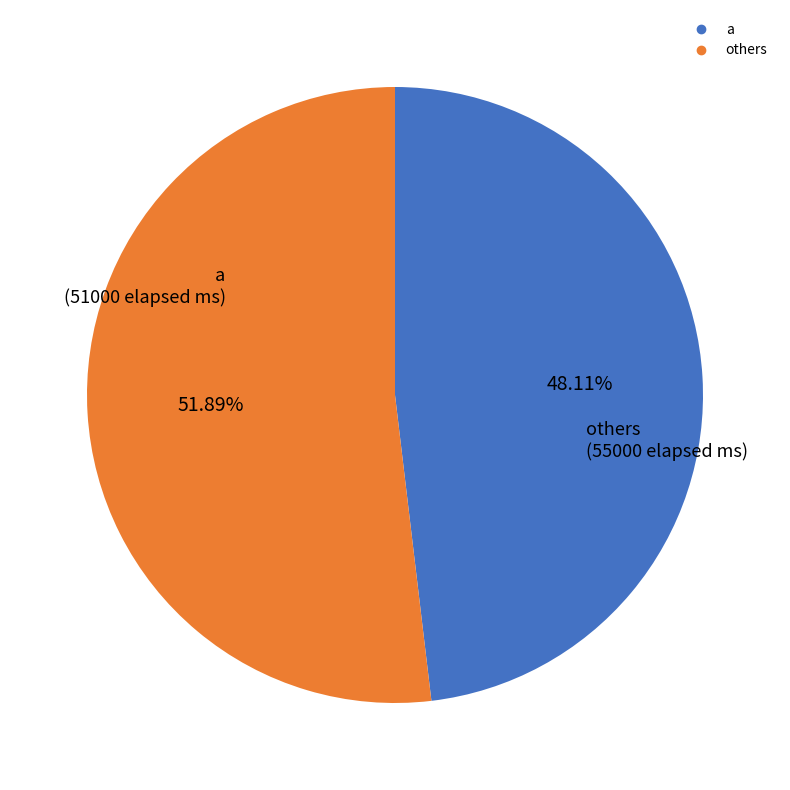

Is there a majority slice in this chart?

Yes